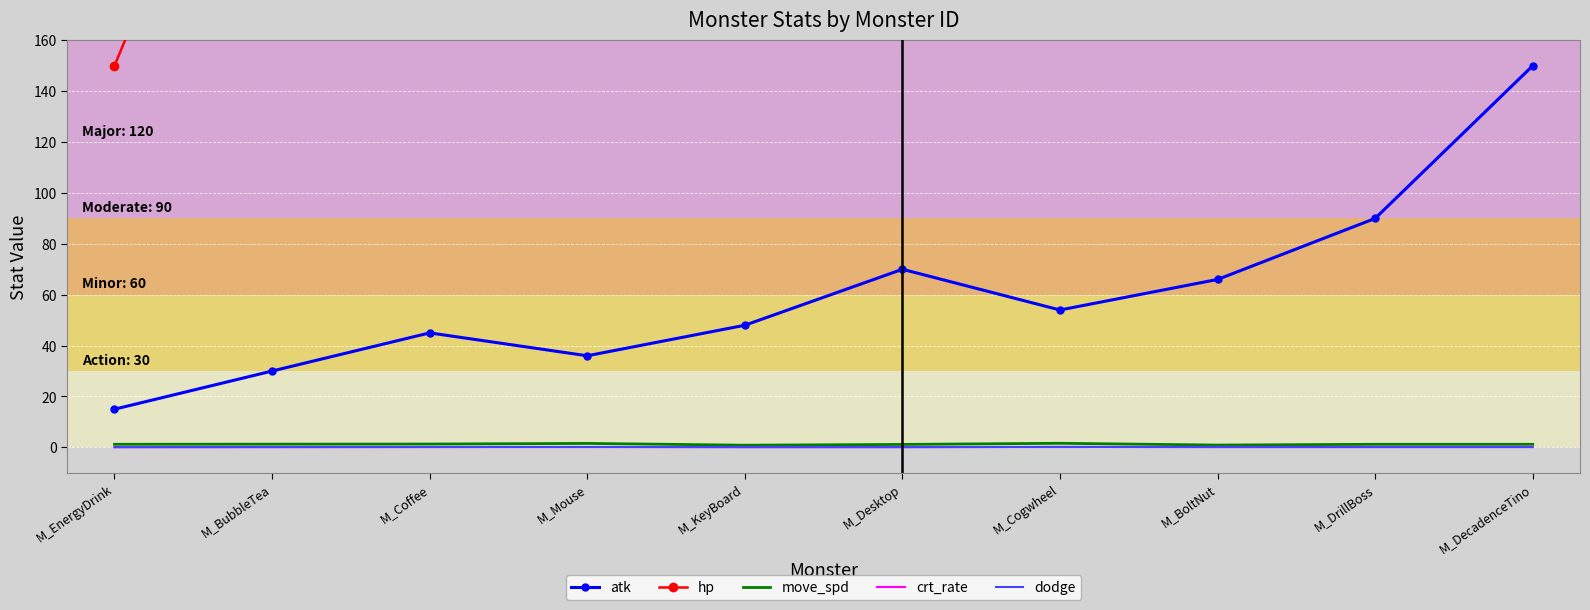

What is the sum of all dodge values?

1.1